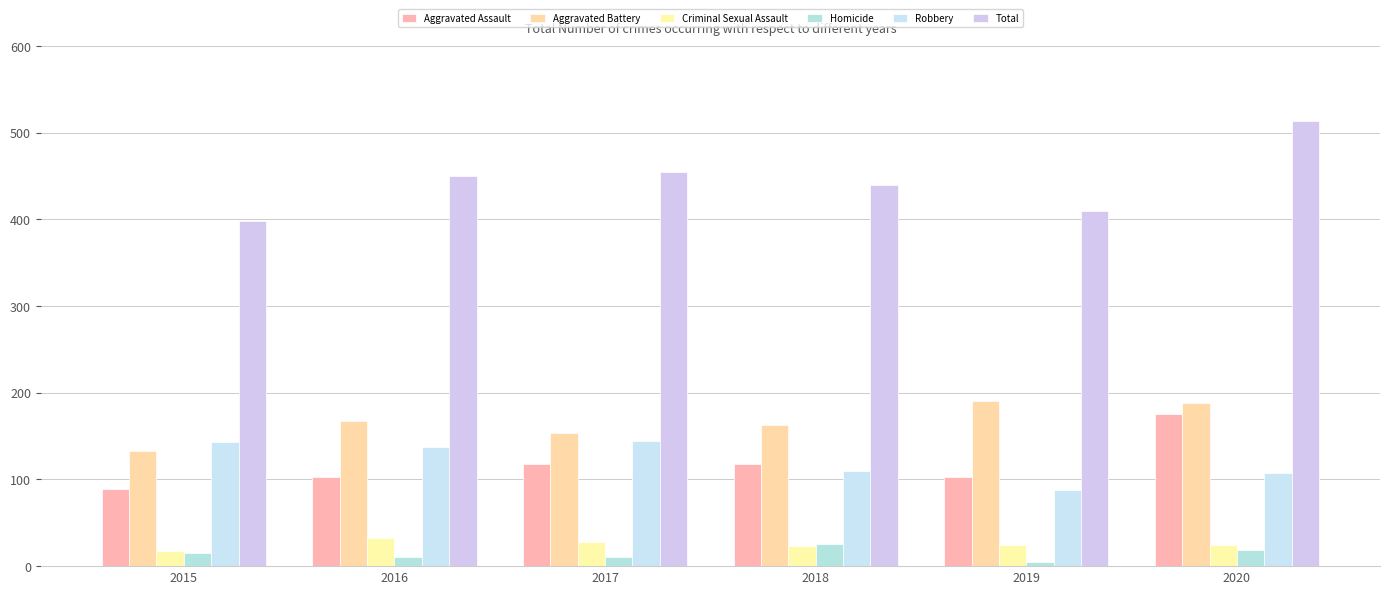

Which category has the lowest value across all series?

2019